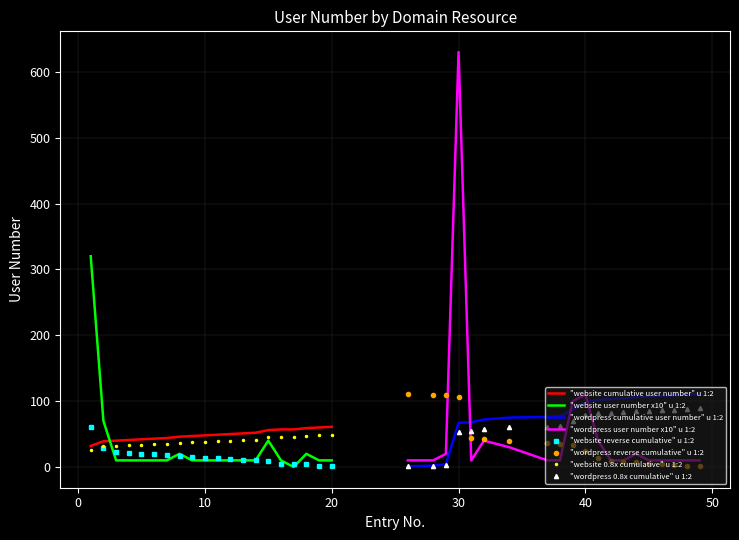

What is the difference between the second highest and minimum values in the wordpress series?

100